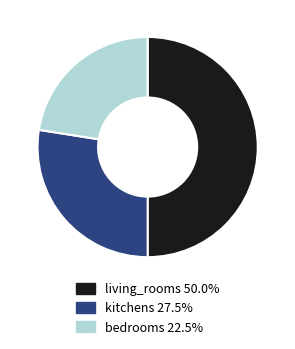

Does bedrooms represent more than half of the total?

No